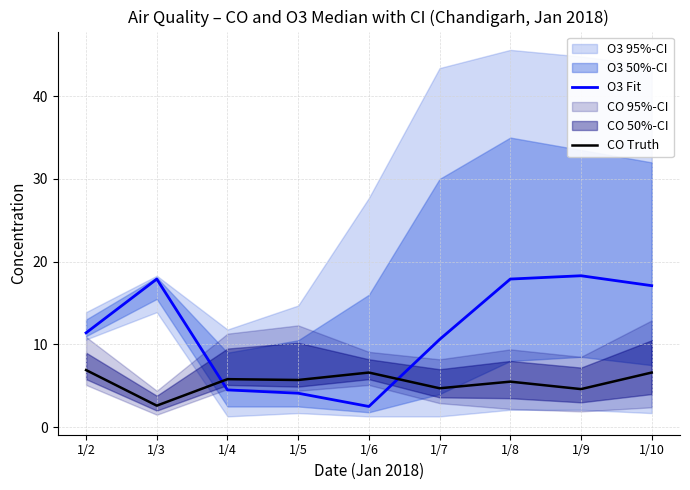

Which series ends up on top after the final intersection of O3 Fit and CO Truth?

O3 Fit